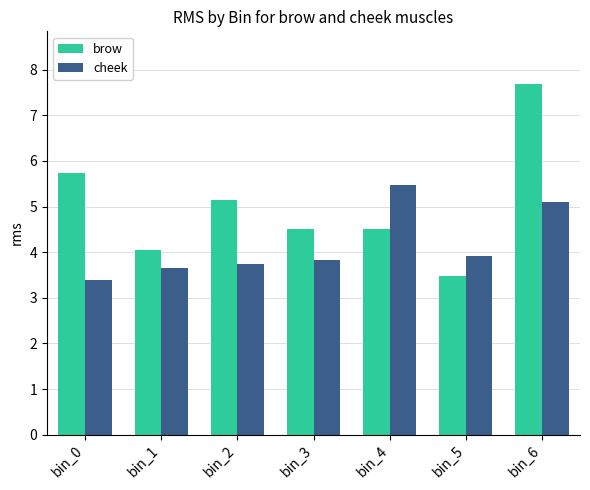

What is the smallest value displayed?

3.4